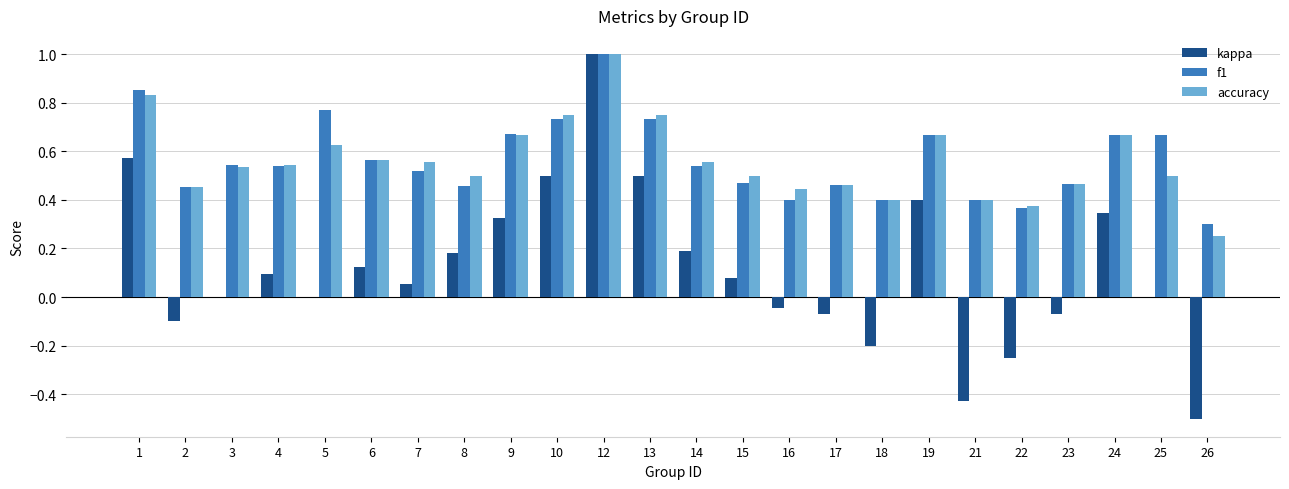

The kappa series shows 0.5 at 13. True or false?

True